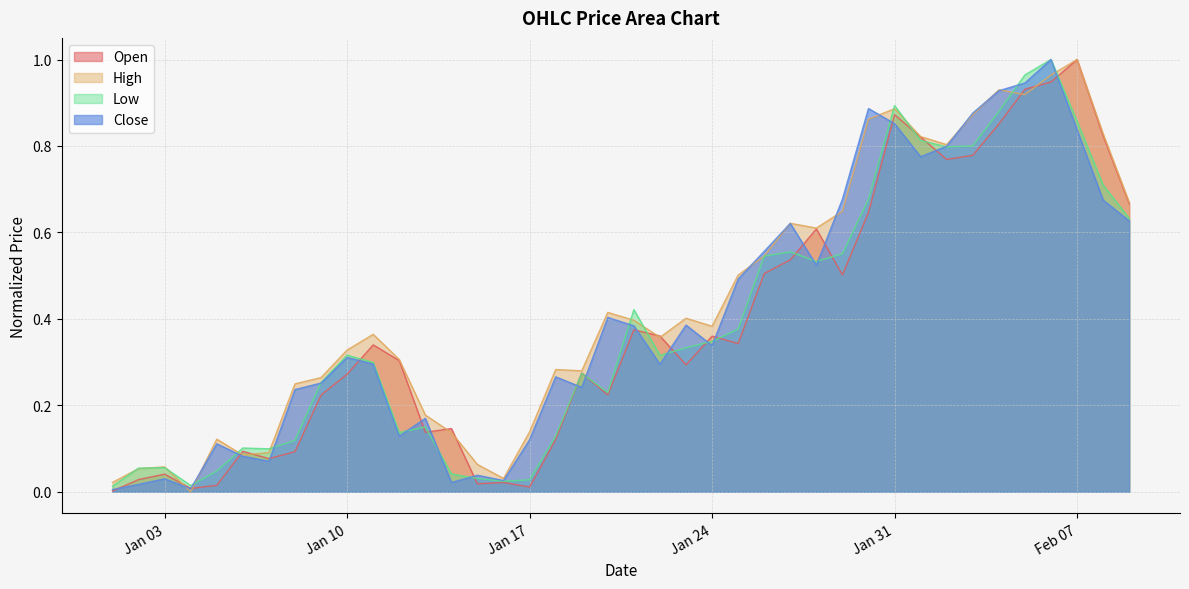

Rank the series at 2023-01-09 from lowest to highest value.

Open, Close, Low, High